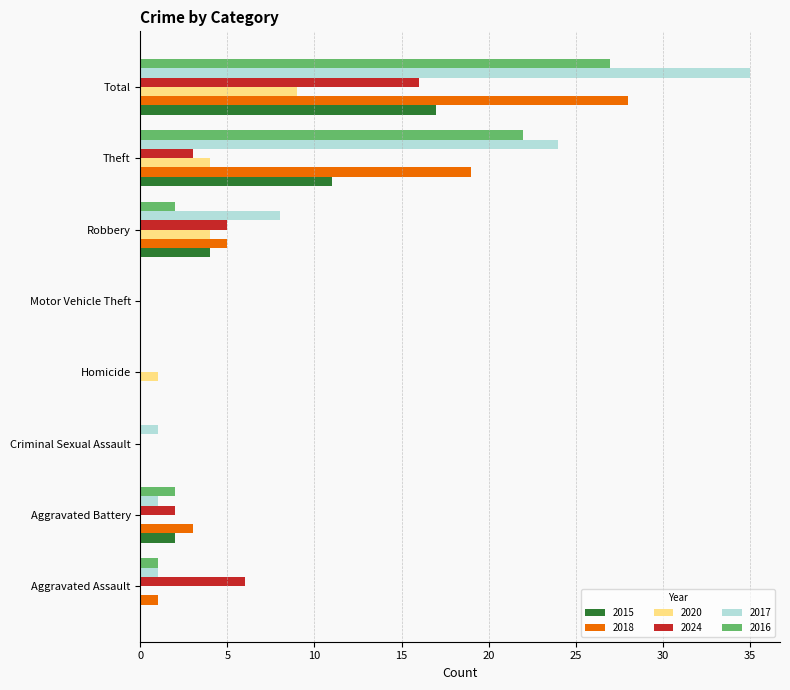

The value of 2016 at Aggravated Assault is 1. True or false?

True